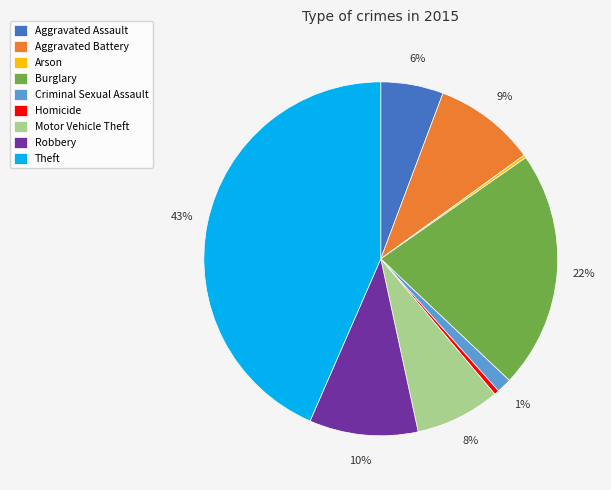

What is the largest slice in the pie chart?

Theft